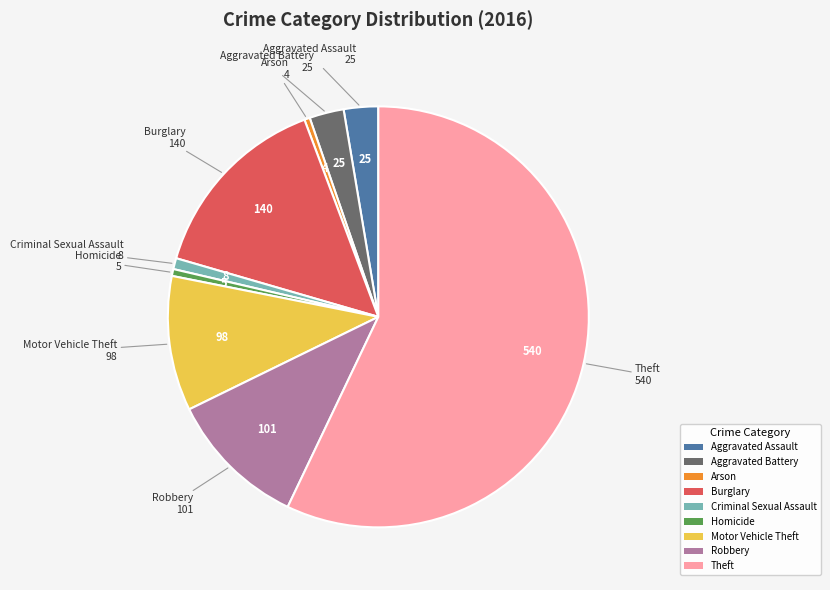

Count the number of slices in the pie.

9